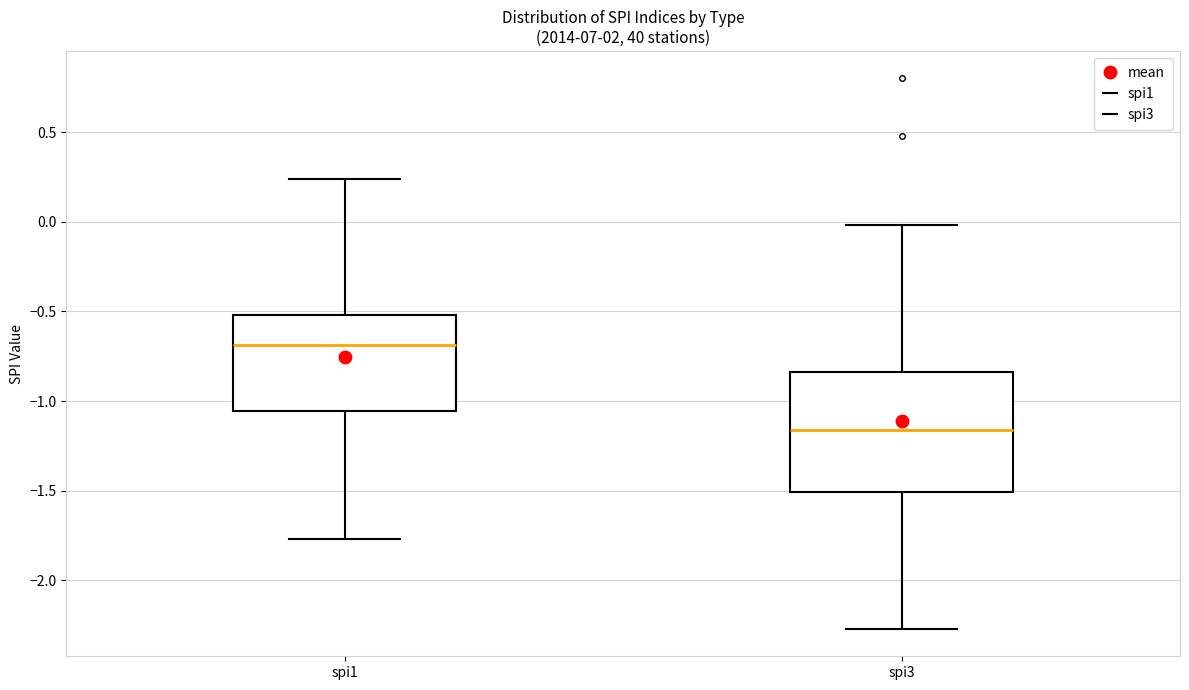

Which box is the tallest, from its lower edge to its upper edge?

spi3